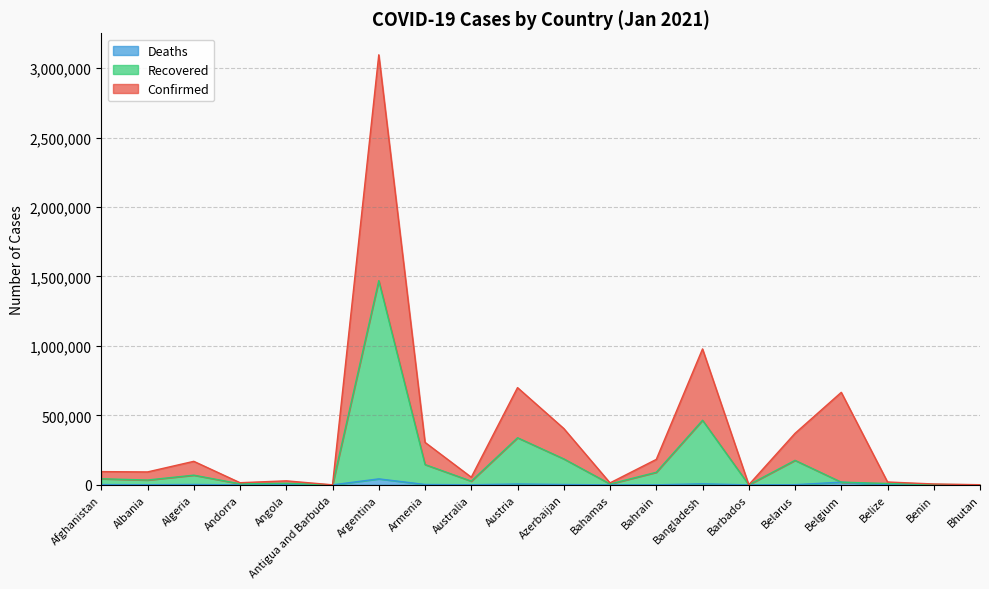

Reading left to right, extract all data points from this chart.

Confirmed: 95444	93131	169493	15565	29002	312	3095435	305921	55096	699989	405763	14271	183244	978528	709	370855	666024	20819	6356	1118
Recovered: 43918	34815	69883	7516	11449	153	1469921	146183	26671	339174	187063	6400	90569	465018	326	176571	19528	10043	3105	448
Deaths: 2191	1181	2756	84	405	5	43245	2828	909	6222	2641	170	352	7559	7	1424	19528	248	44	0